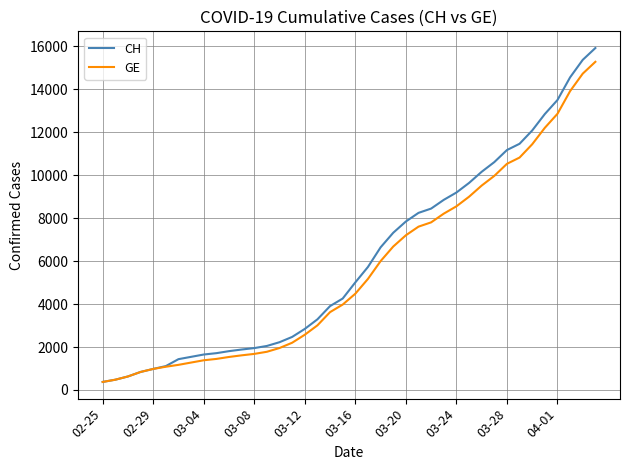

Does the chart display data point markers on the line(s)?

No